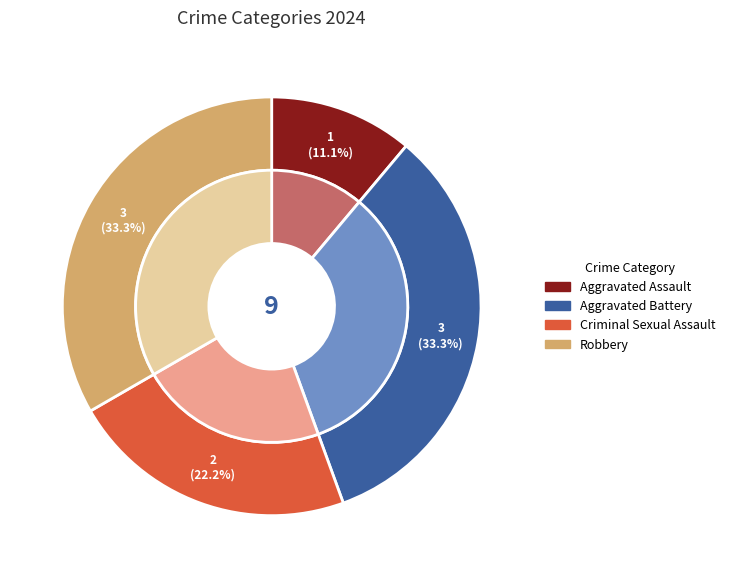

Which category has the biggest portion of the pie?

Aggravated Battery